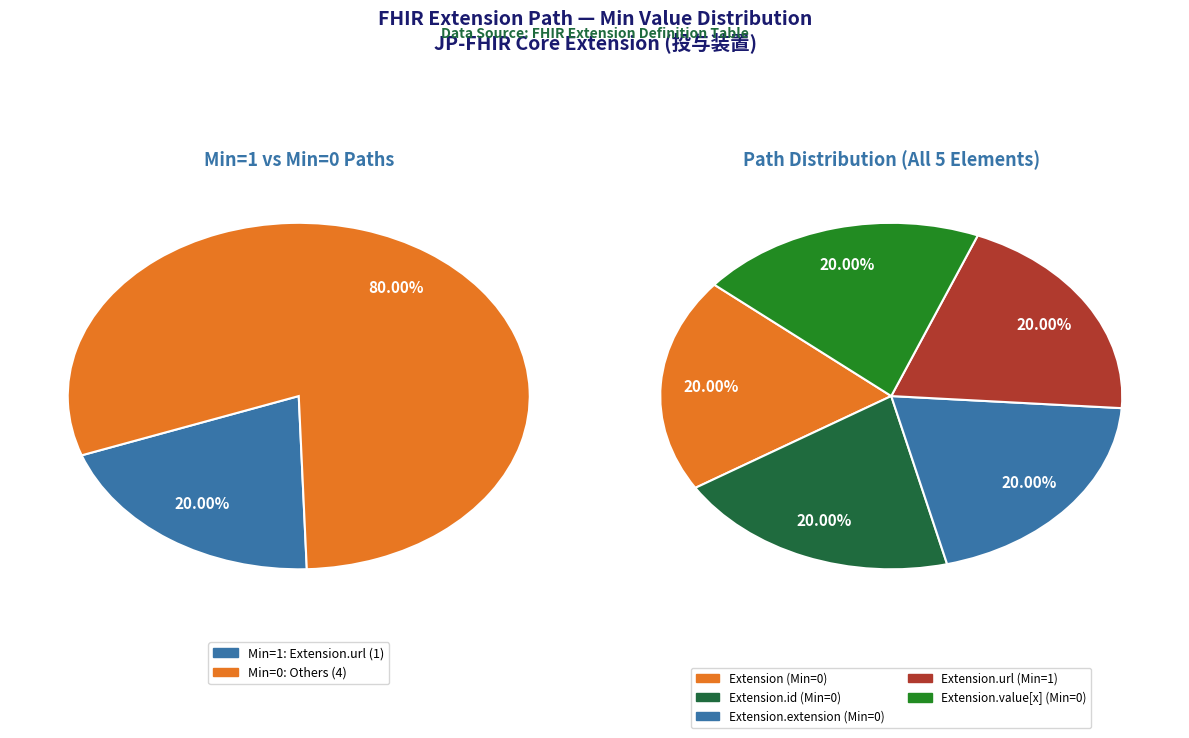

Is there a majority slice in this chart?

Yes